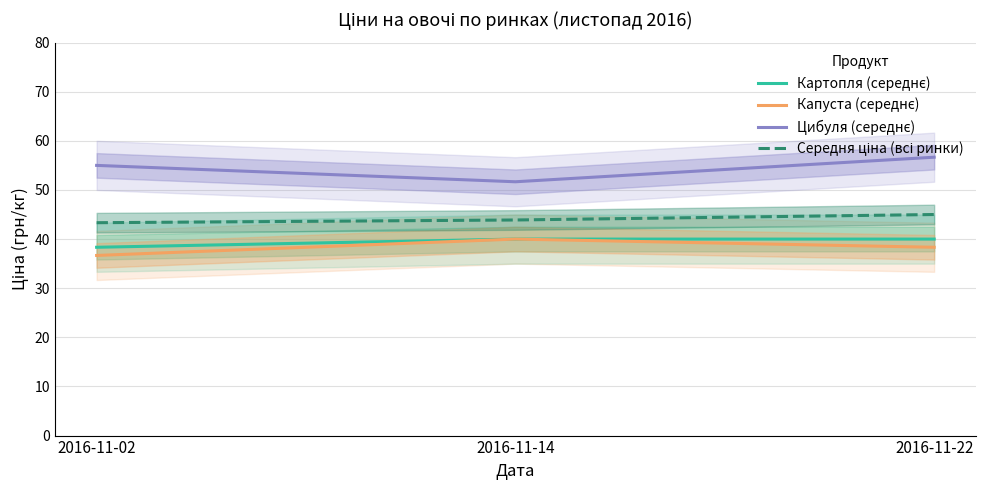

Which category has the lowest value across all series?

2016-11-02